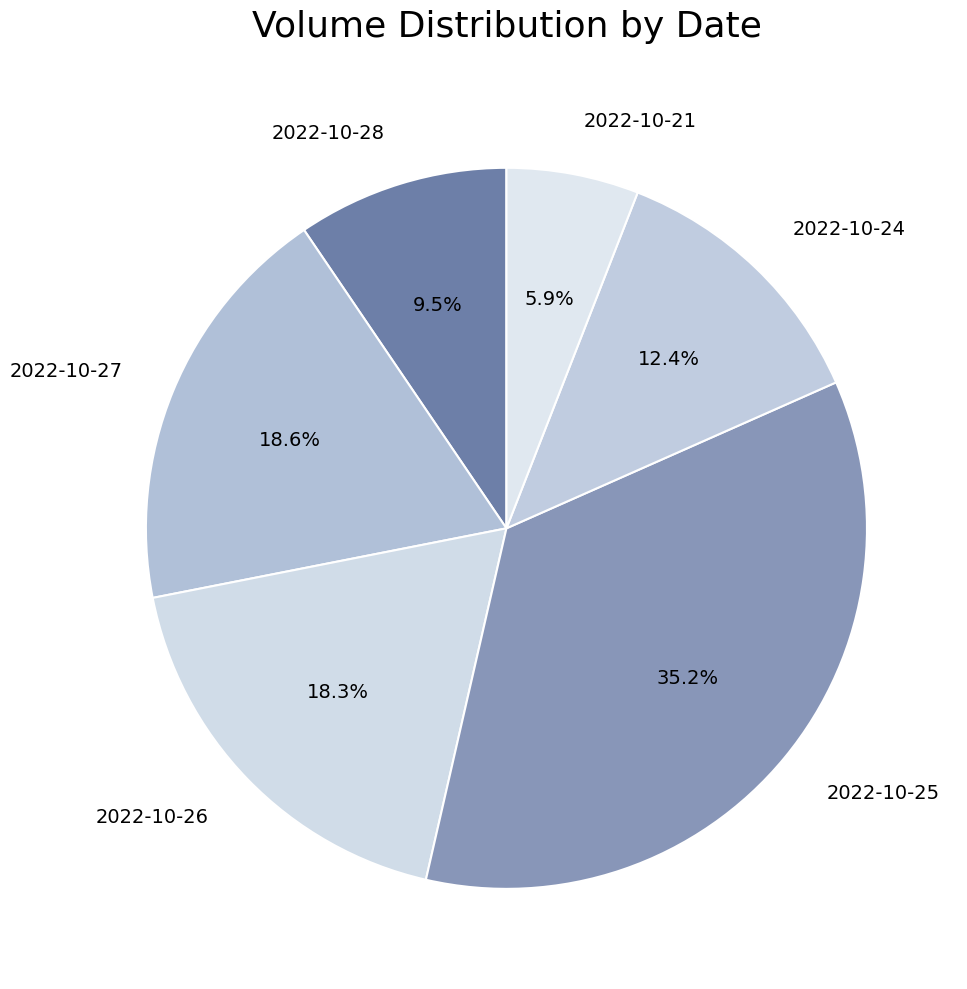

Which category has the biggest portion of the pie?

2022-10-25